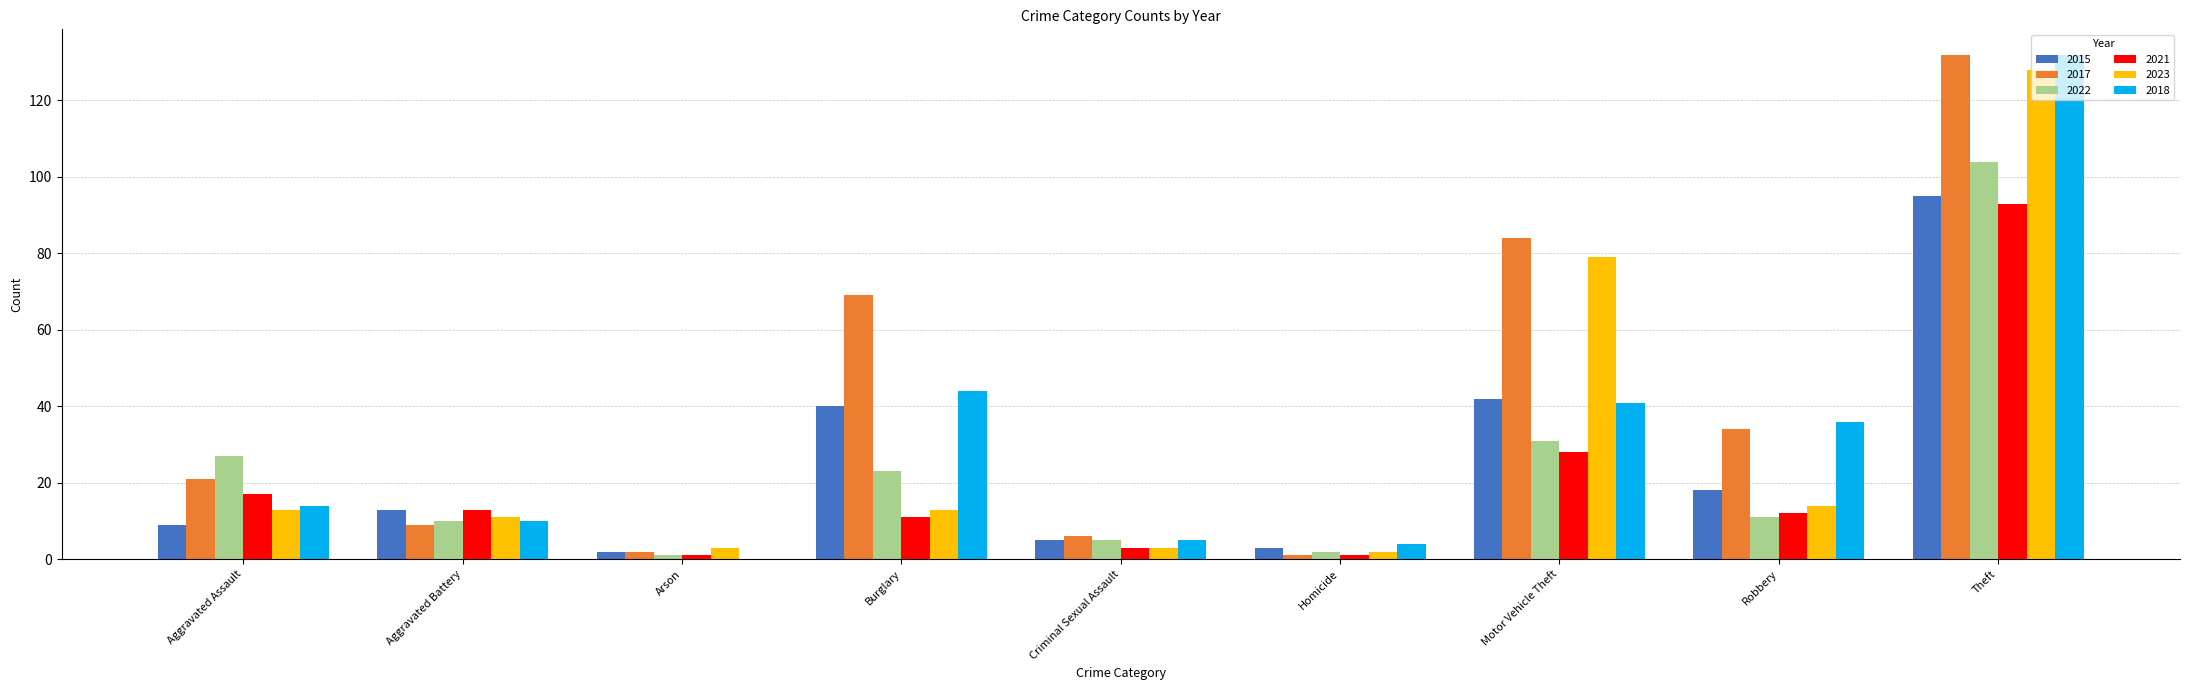

Between Aggravated Battery and Burglary, which series saw the biggest shift?

2017